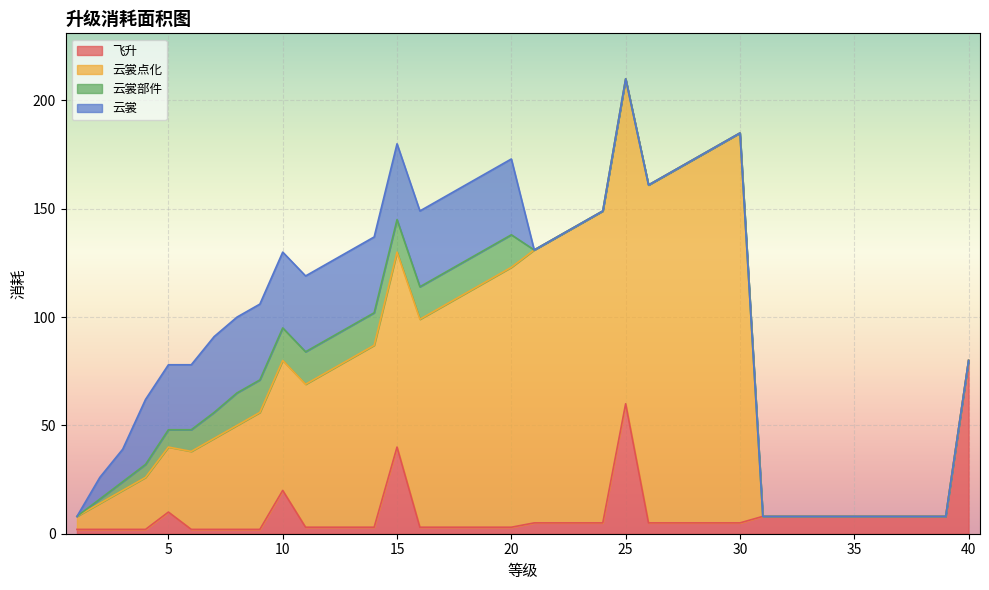

List the labels in order of 云裳 value, largest first.

7, 8, 9, 10, 11, 12, 13, 14, 15, 16, 17, 18, 19, 20, 4, 5, 6, 3, 2, 1, 21, 22, 23, 24, 25, 26, 27, 28, 29, 30, 31, 32, 33, 34, 35, 36, 37, 38, 39, 40